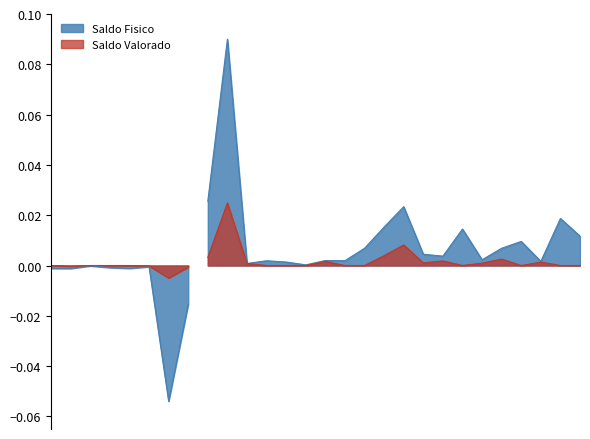

The Saldo Fisico series shows 0.0 at 32100023. True or false?

False